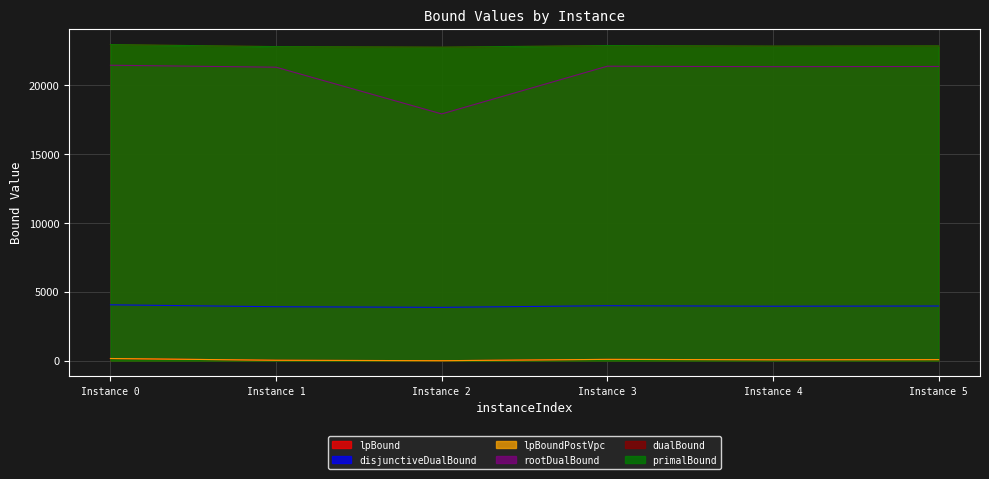

The lpBoundPostVpc series shows 17.5 at 4. True or false?

False